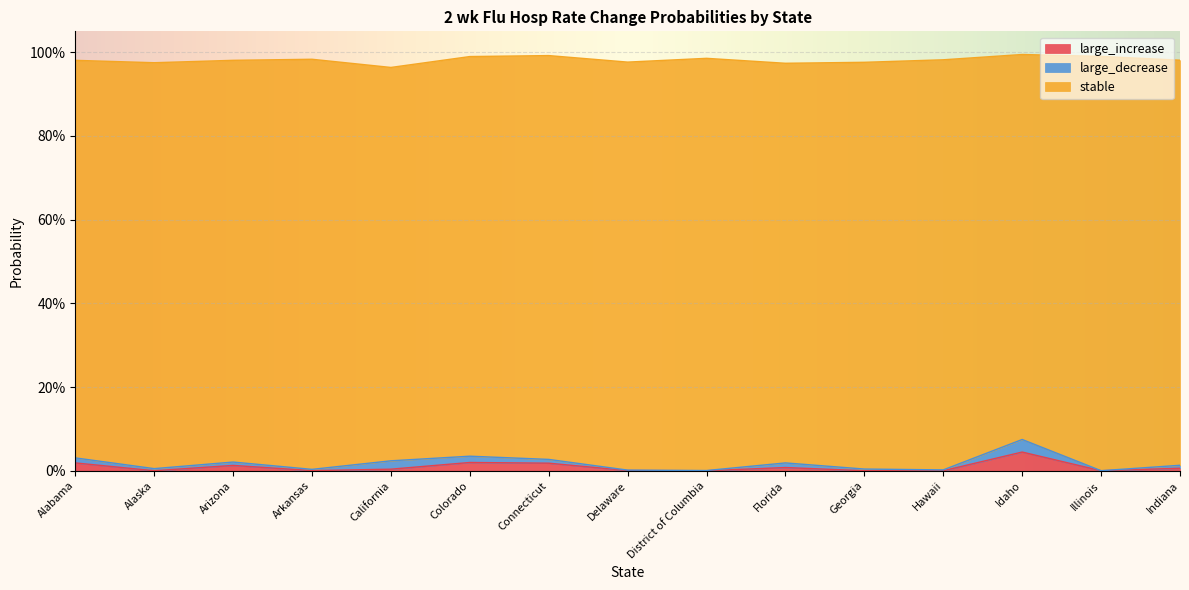

How many times do large_increase and large_decrease cross each other?

7